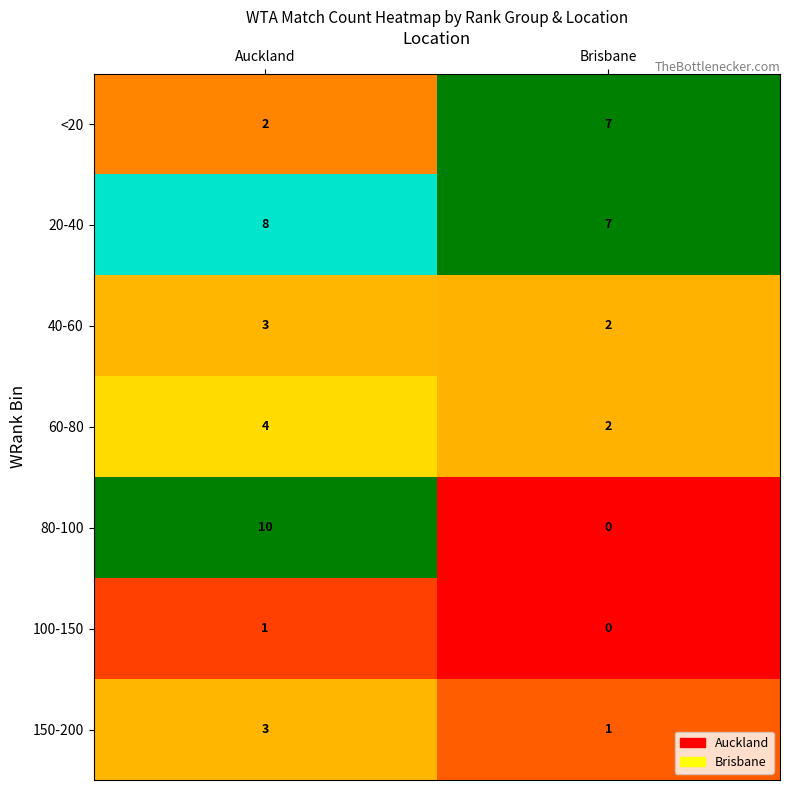

At which category is the sum across all series the highest?

Auckland